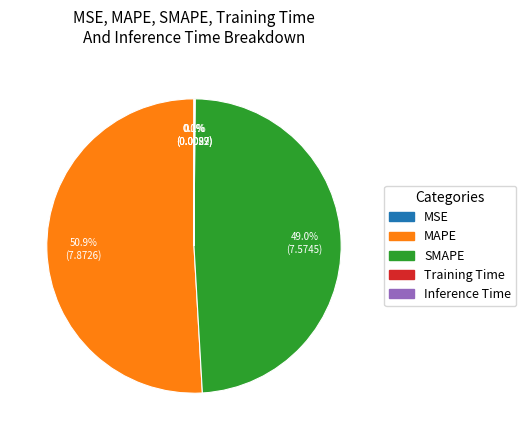

What is the largest slice in the pie chart?

MAPE